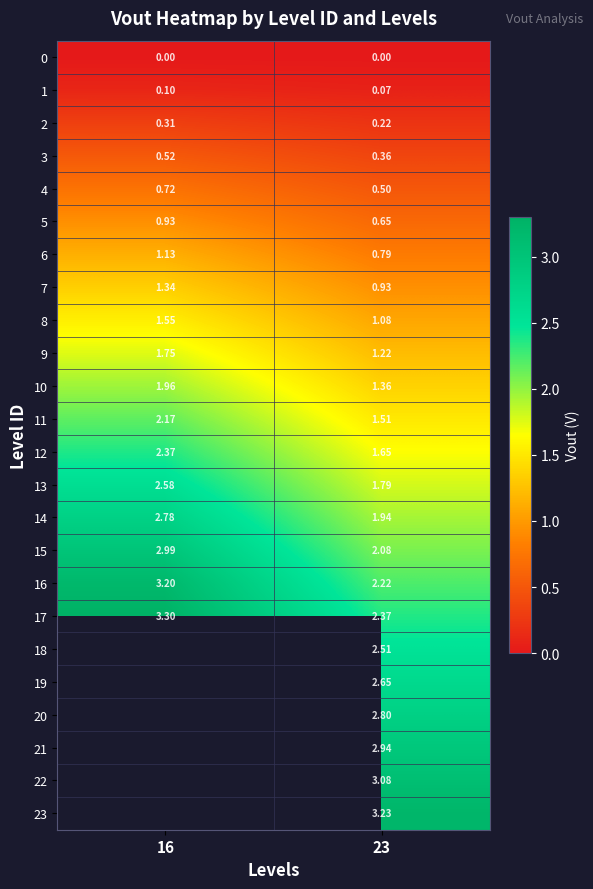

Which label corresponds to the largest value in the chart?

16